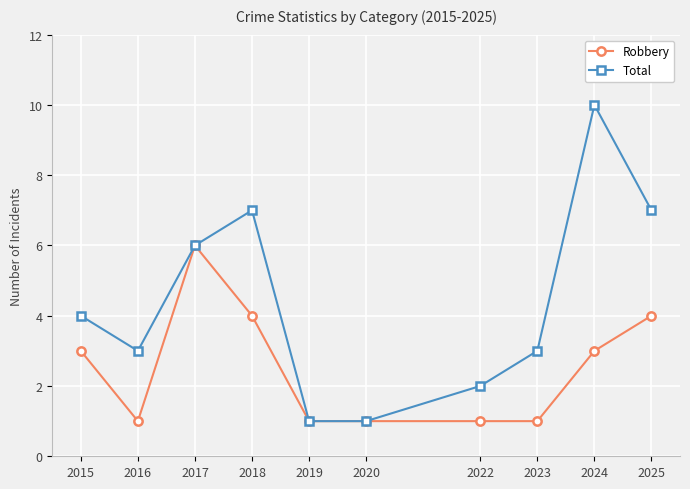

What is the value of the Robbery point at the 5th from the left?

1